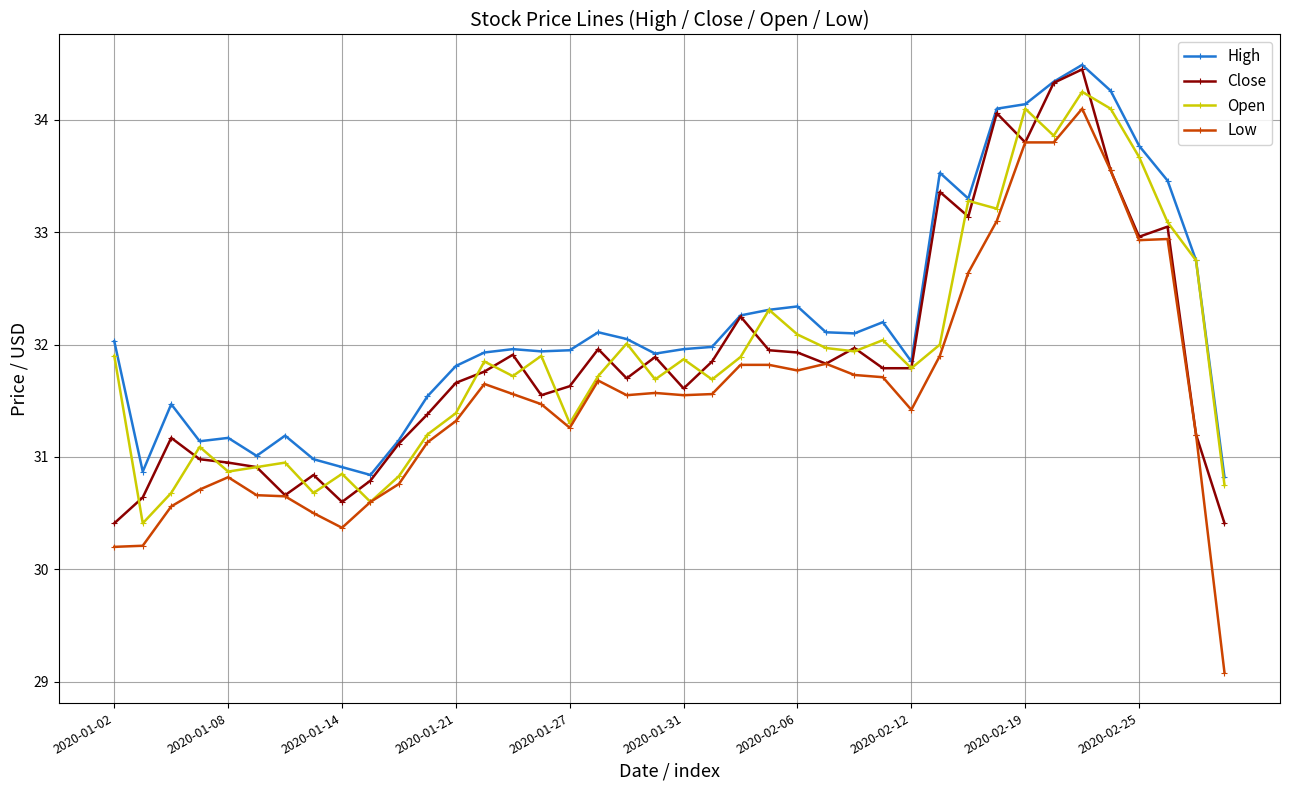

What is the minimum value for High?

30.8